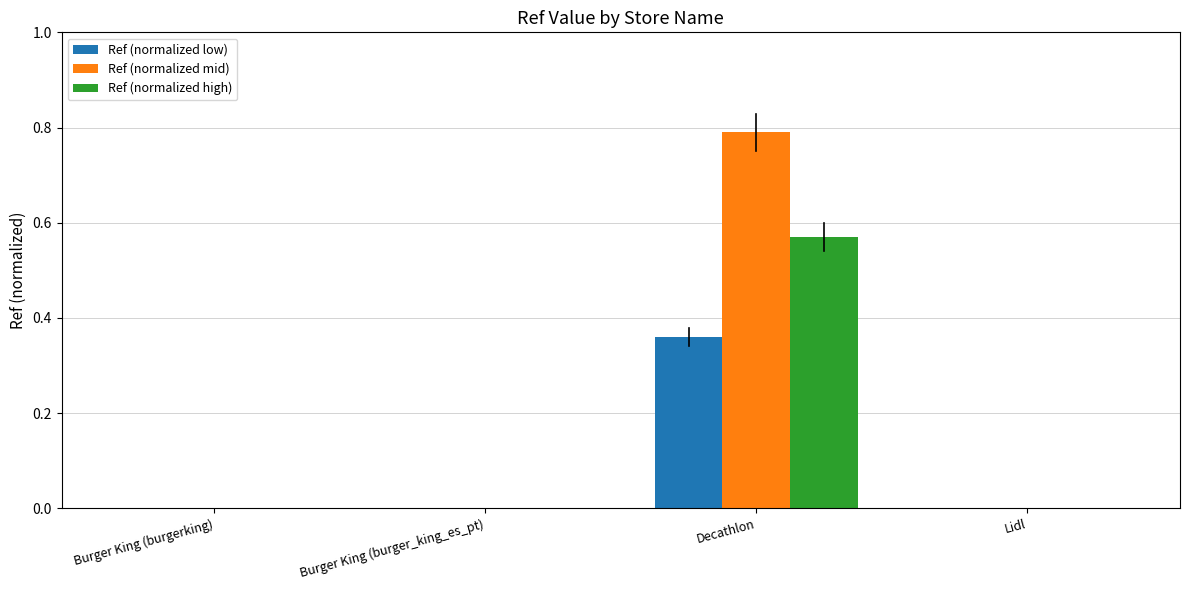

At which label does Ref (normalized mid) reach its peak?

Decathlon